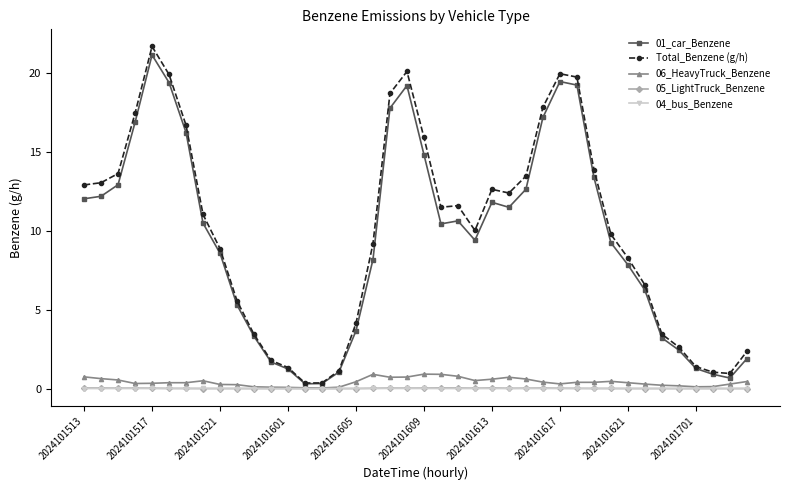

Which series has the largest range (max minus min)?

Total_Benzene (g/h)